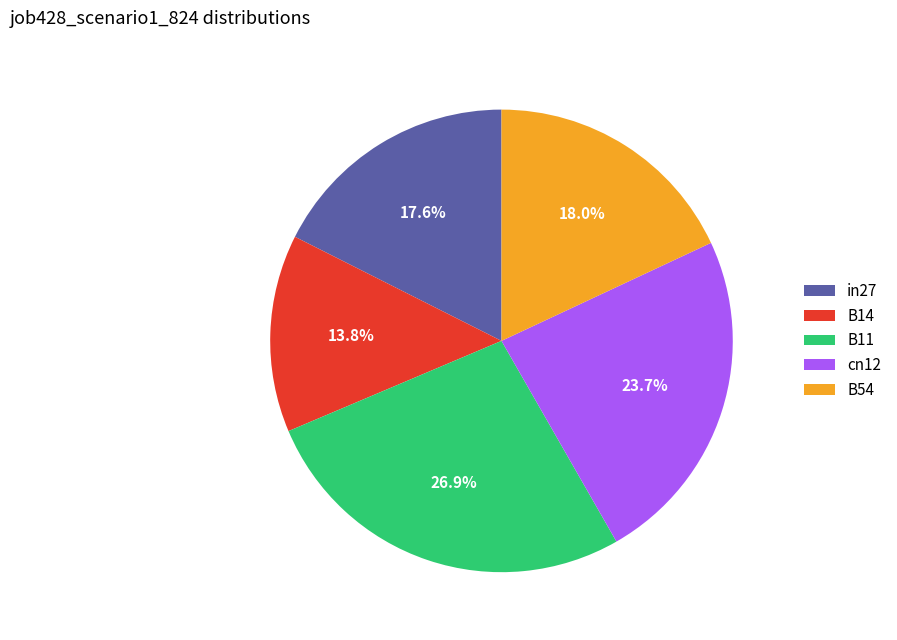

What is the smallest slice in the pie chart?

B14